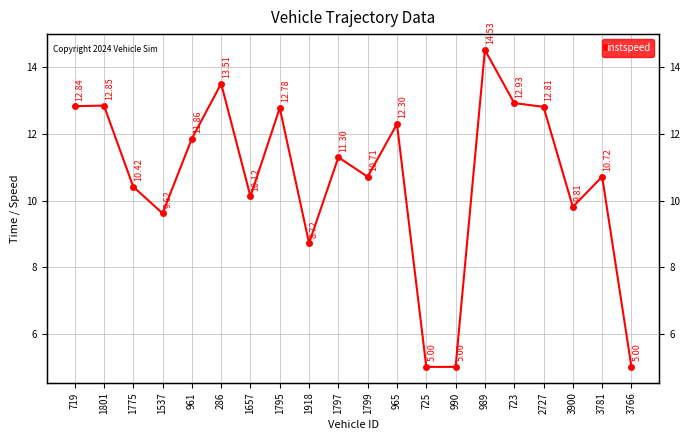

True or false: there are more than 1 points higher than both neighbors.

True